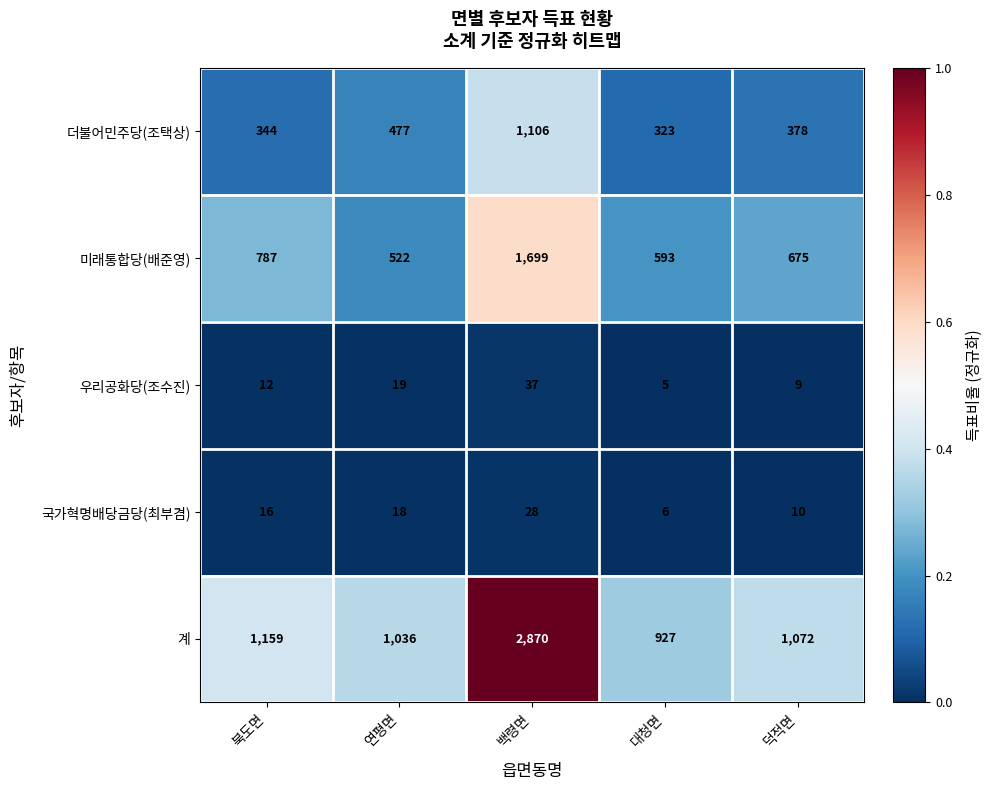

Reading left to right, extract all data points from this chart.

더불어민주당(조택상): 북도면=344	연평면=477	백령면=1106	대청면=323	덕적면=378
미래통합당(배준영): 북도면=787	연평면=522	백령면=1699	대청면=593	덕적면=675
우리공화당(조수진): 북도면=12	연평면=19	백령면=37	대청면=5	덕적면=9
국가혁명배당금당(최부겸): 북도면=16	연평면=18	백령면=28	대청면=6	덕적면=10
계: 북도면=1159	연평면=1036	백령면=2870	대청면=927	덕적면=1072